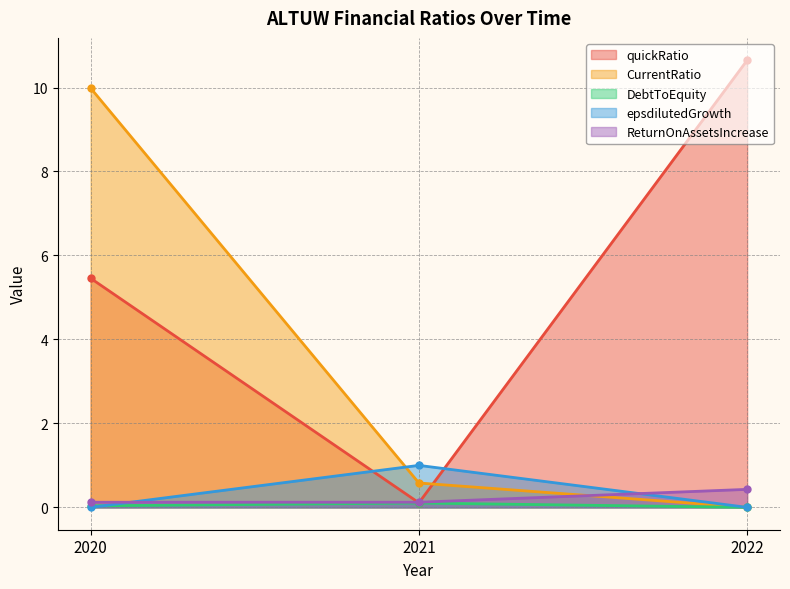

What is the difference between the maximum and second lowest values in the quickRatio series?

5.2